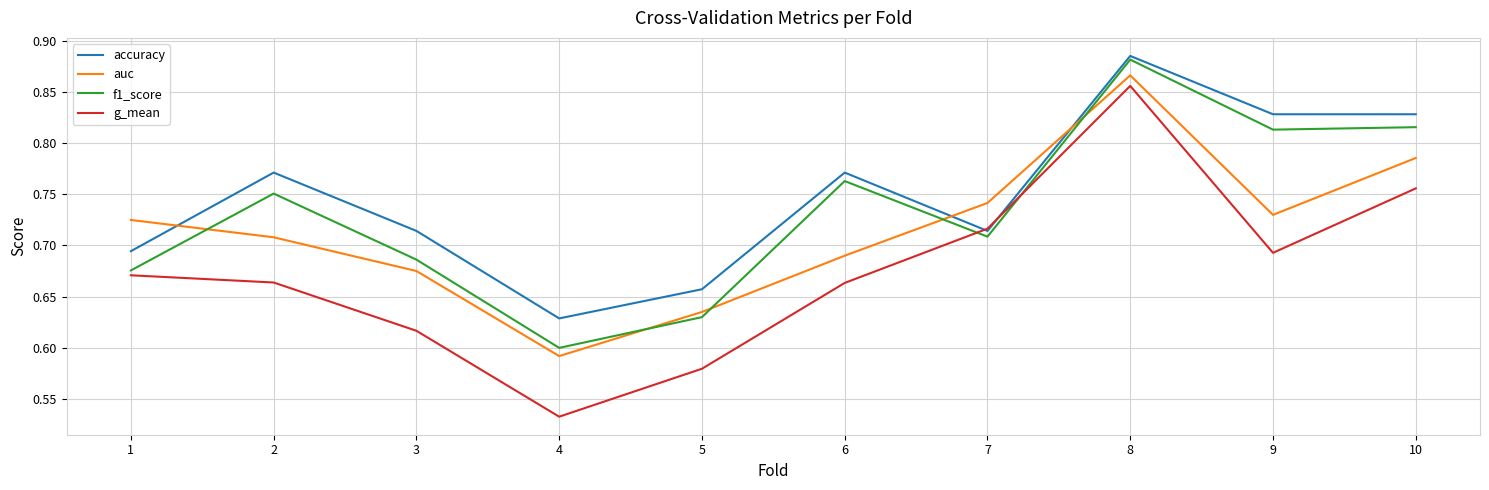

Which series has the largest total across all categories?

accuracy